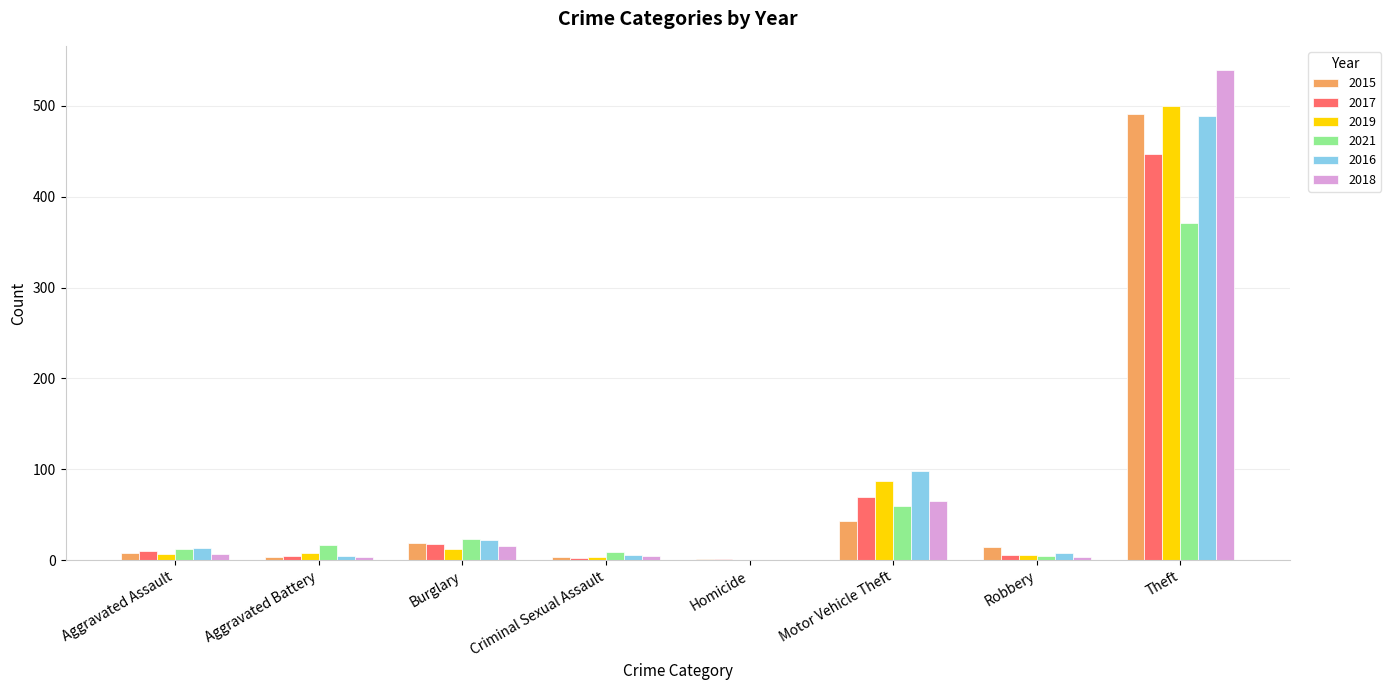

What is the sum of all 2015 values?

584